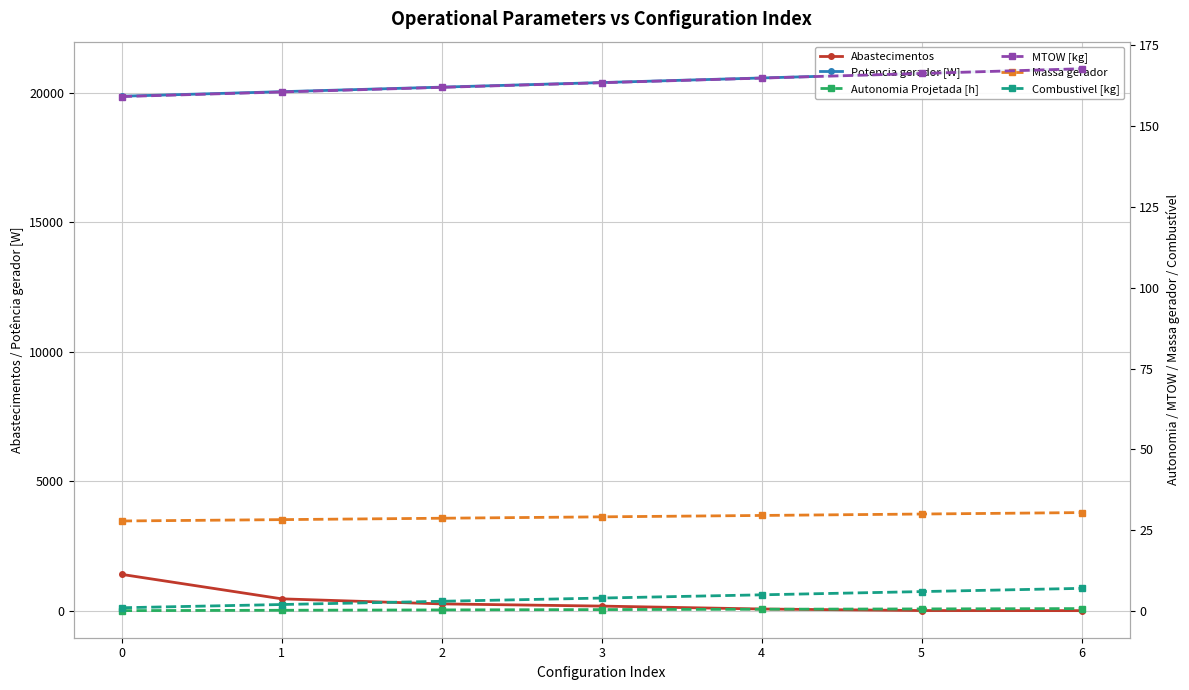

What is the difference between the highest and lowest values at 2?

20209.9